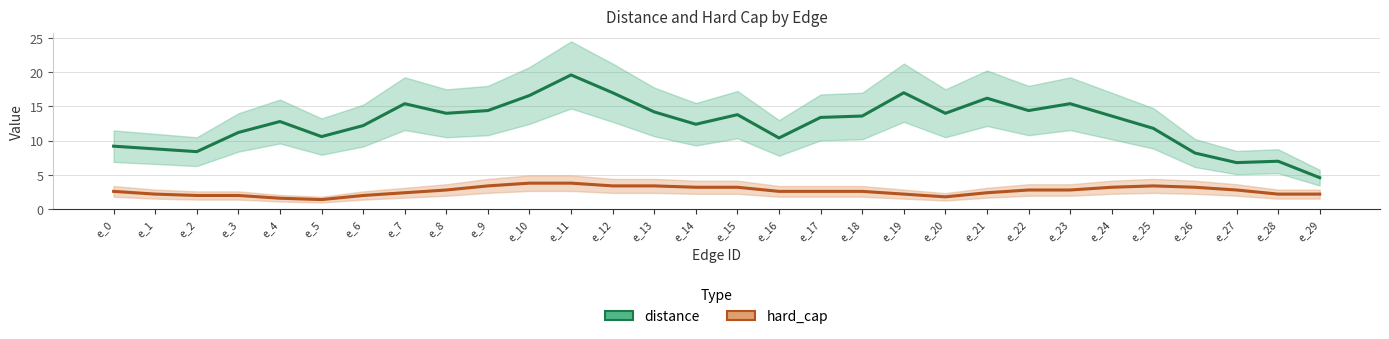

In distance, how many points are lower than both neighbors (excluding endpoints)?

8